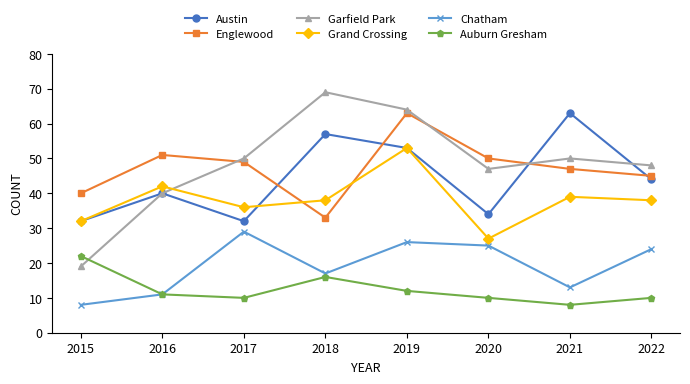

What is the value of the Auburn Gresham point at the 2nd from the left?

11